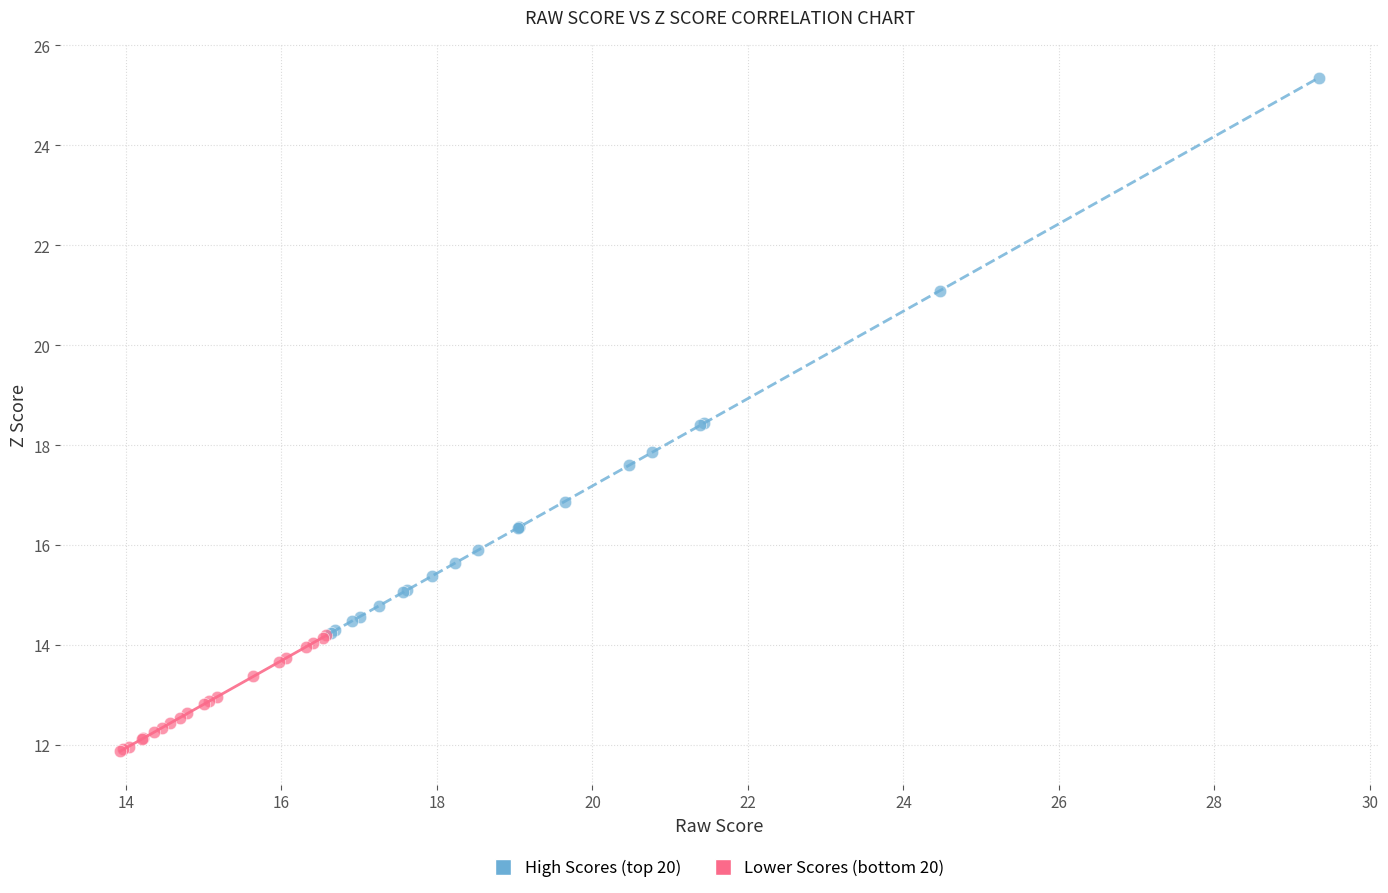

Which series reaches the maximum Y coordinate?

High Scores (top 20)